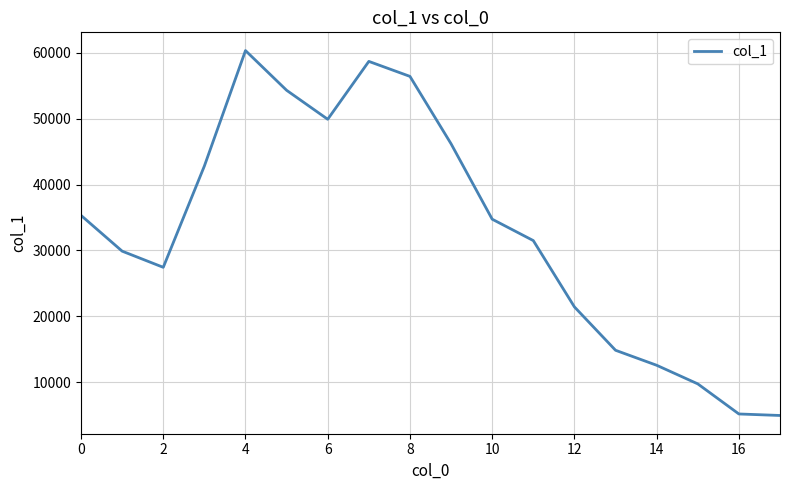

What is the minimum value shown in the chart?

4956